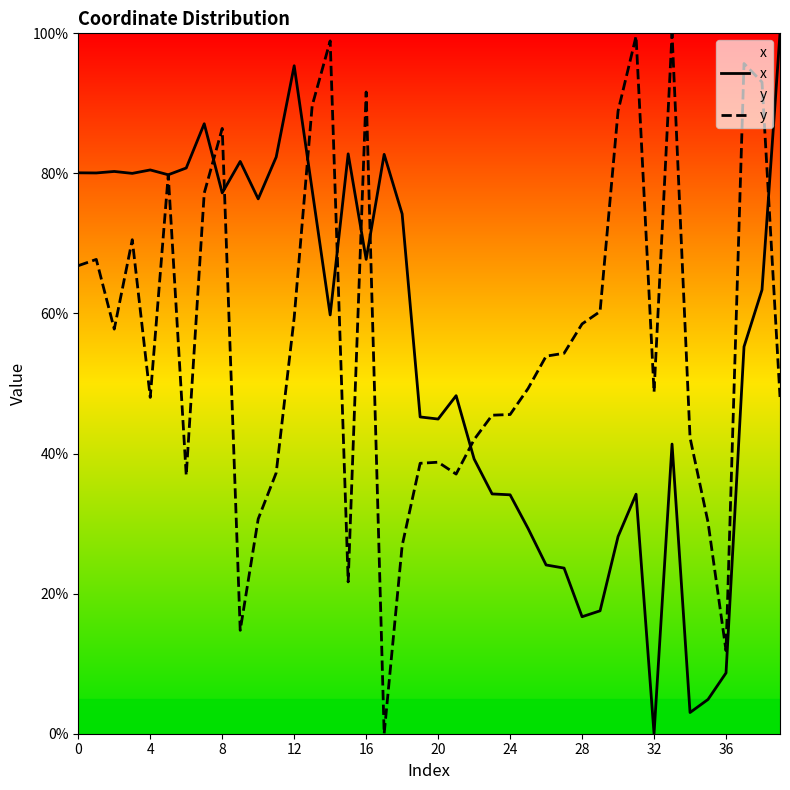

True or false: x has a value of 128.2 at 12.

False